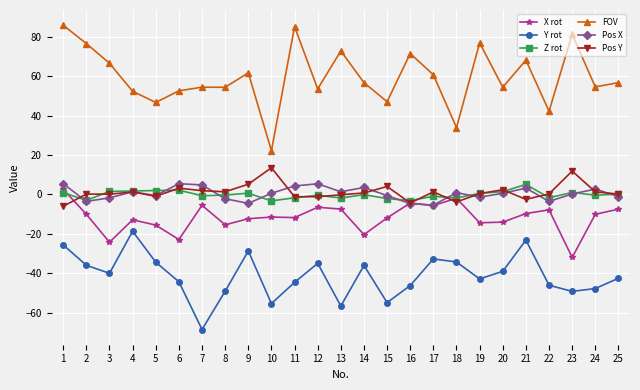

At which category does FOV reach its first local valley?

5